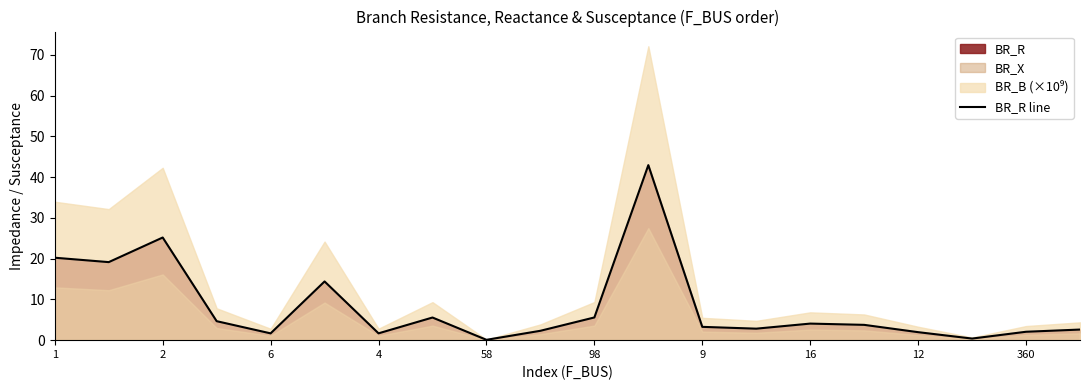

Reading right to left, list all the values displayed in this chart.

2.6	2.1	0.4	2.0	3.8	4.1	2.8	3.3	42.9	5.6	2.3	0.1	5.6	1.7	14.4	1.7	4.7	25.2	19.1	20.2